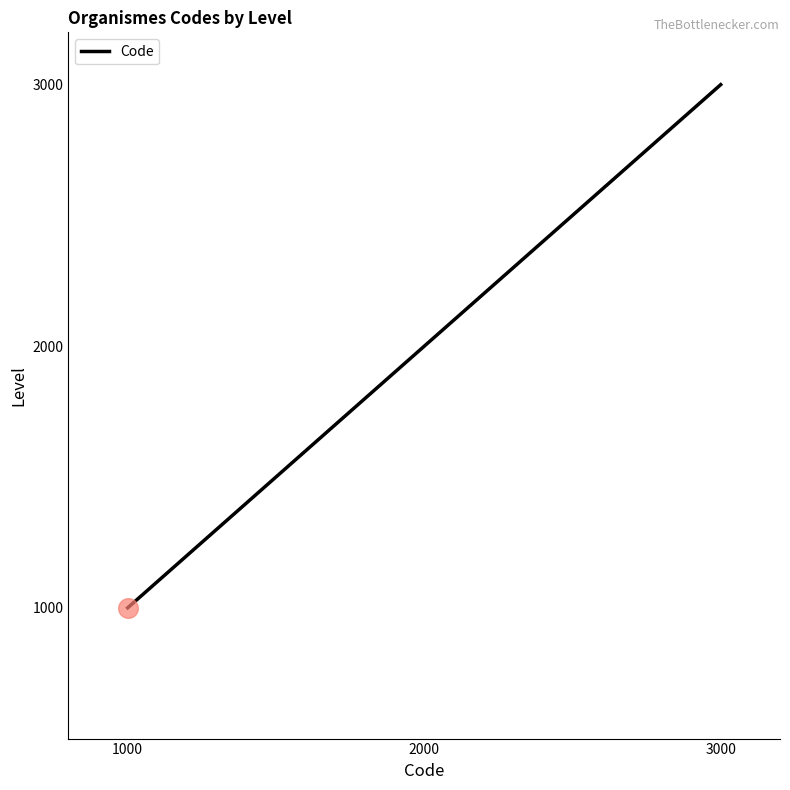

Approximately how many times larger is the value at 2000 compared to 1000?

2.0